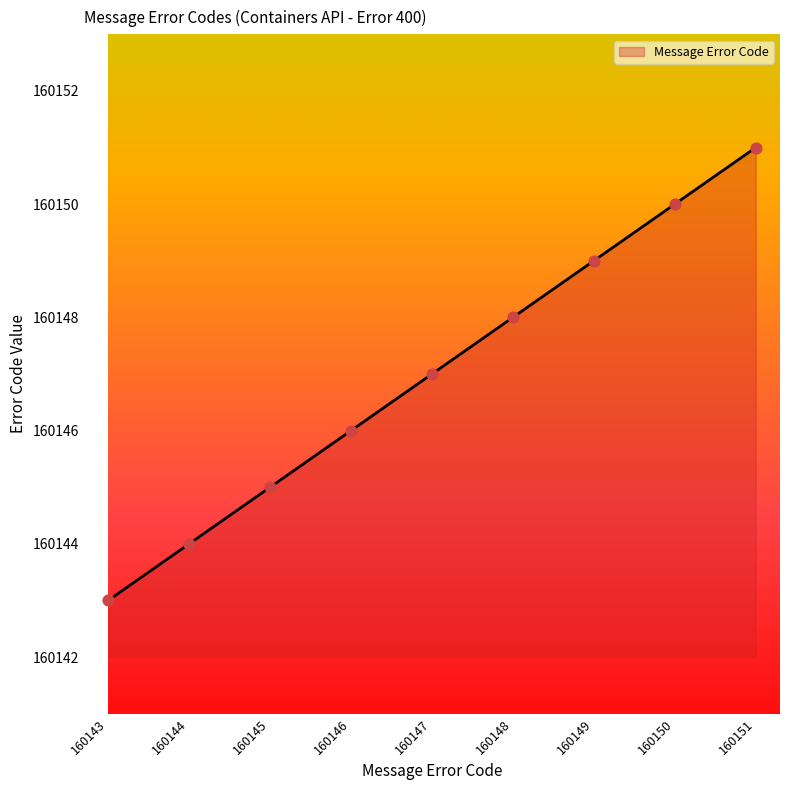

Which has a higher value, 160151 or 160150?

160151